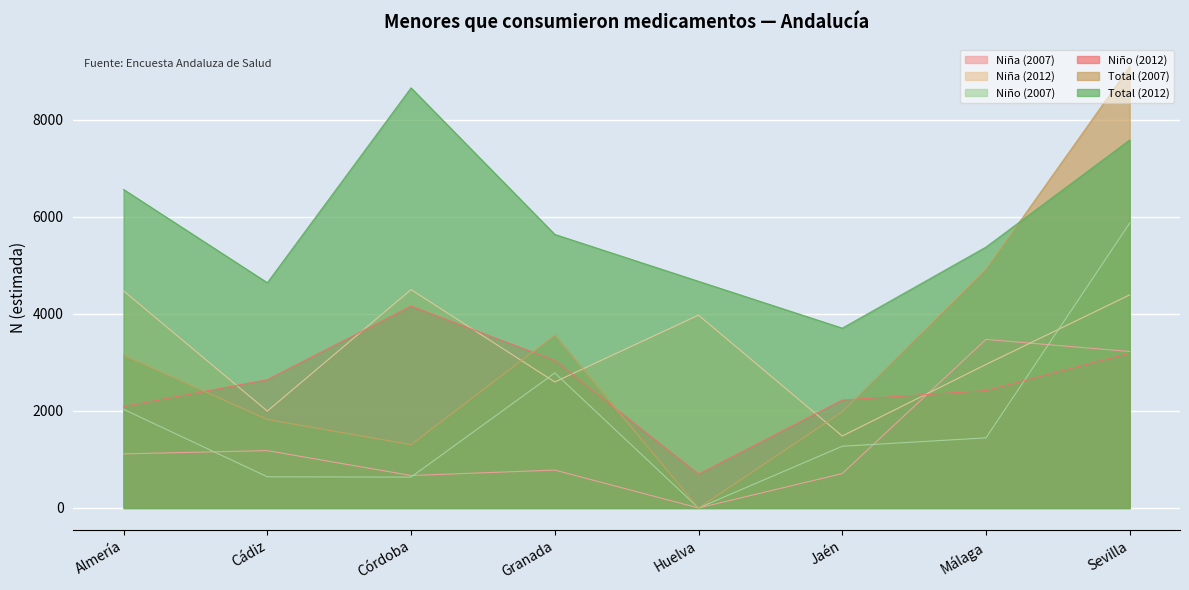

Which category has the highest value across all series?

Sevilla